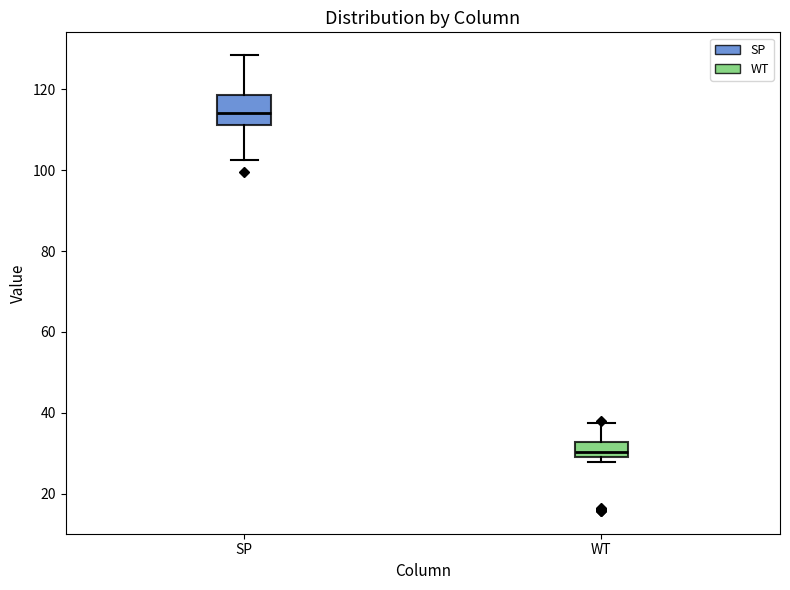

Which box's median line is the lowest?

WT